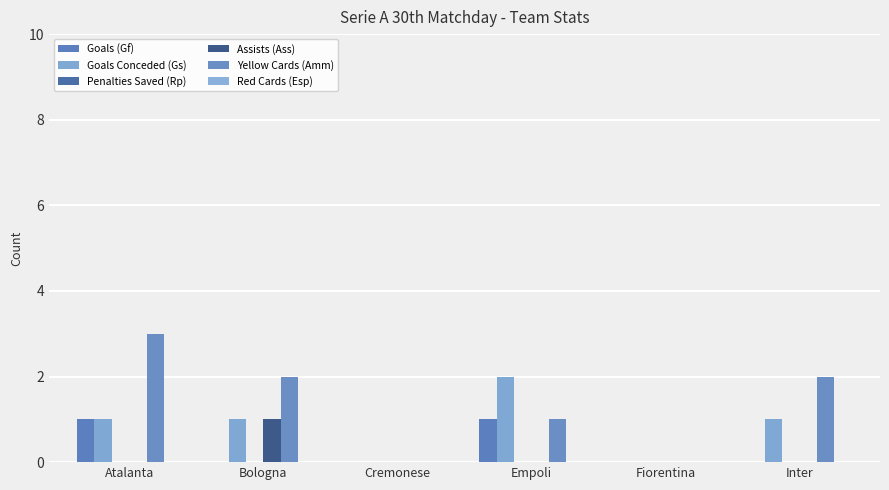

What position from the left is Fiorentina?

5